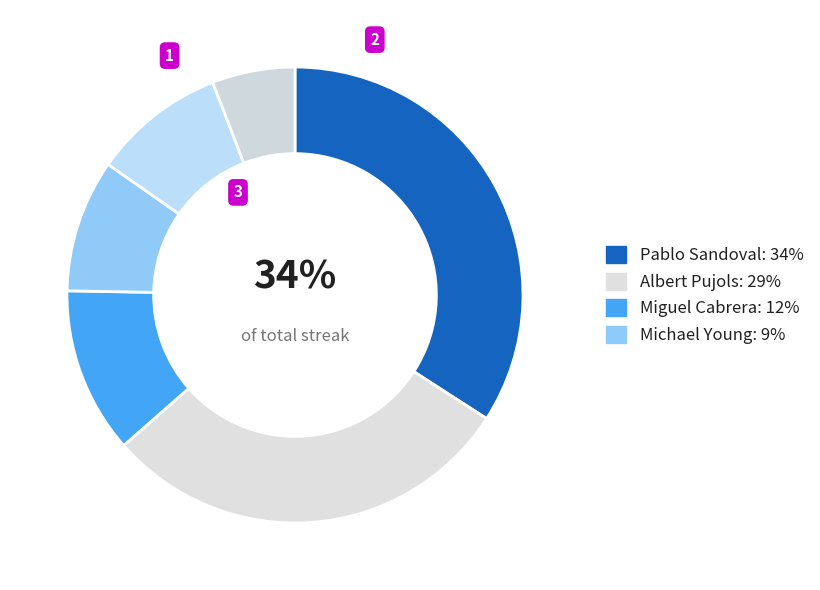

How many segments does this pie chart have?

6